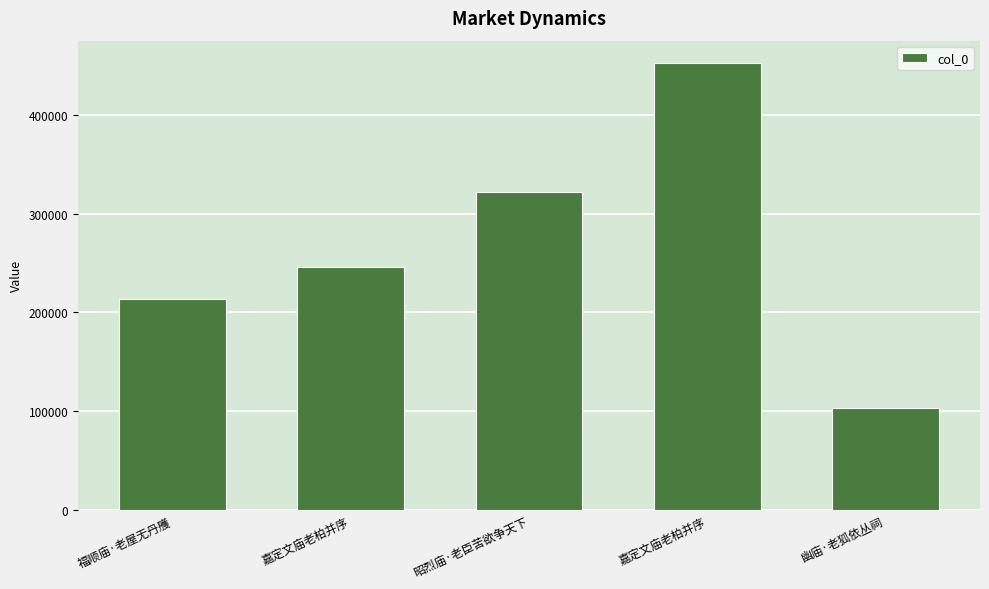

At which label is the value closest to 277789?

嘉定文庙老柏并序